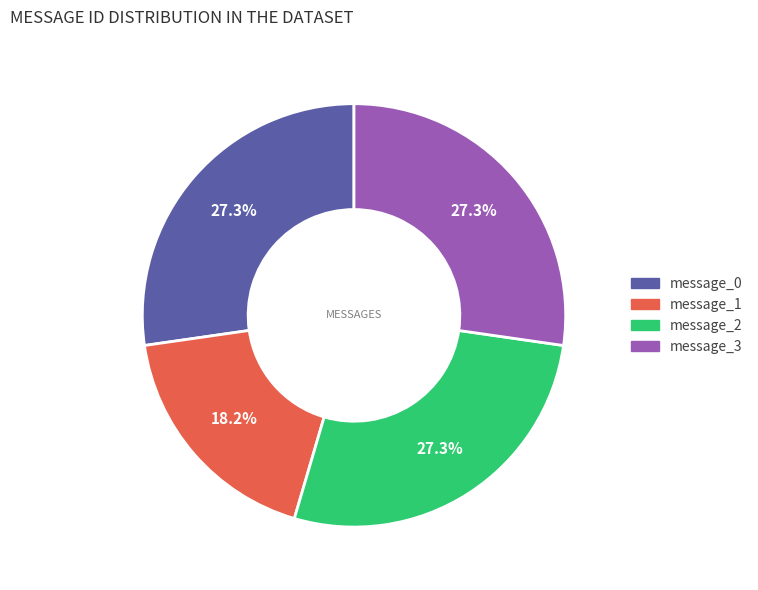

Does message_3 represent more than half of the total?

No